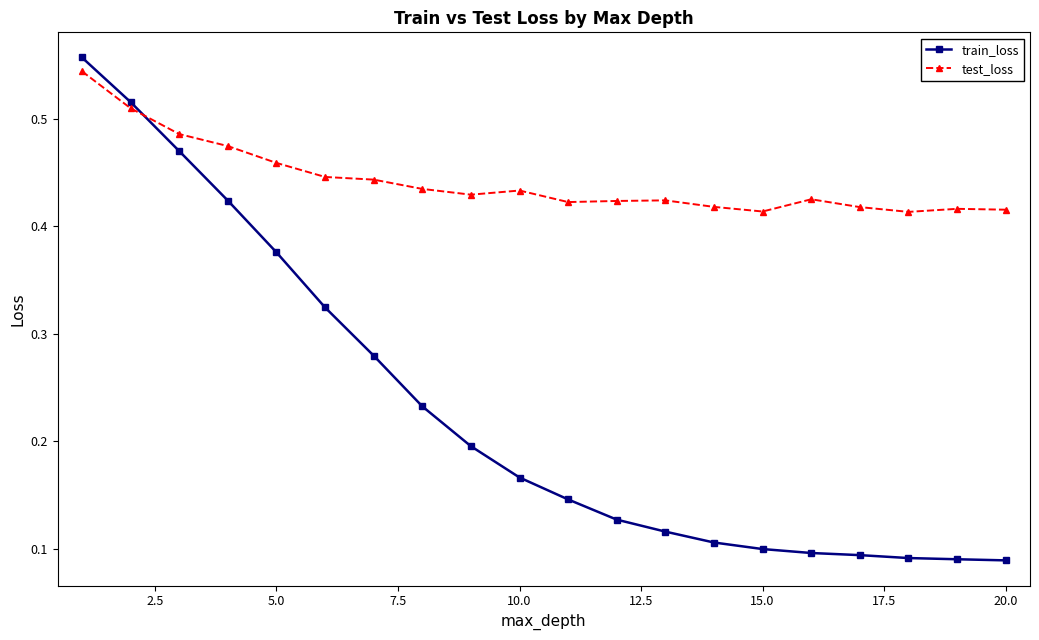

What is the sum of all test_loss values?

8.8